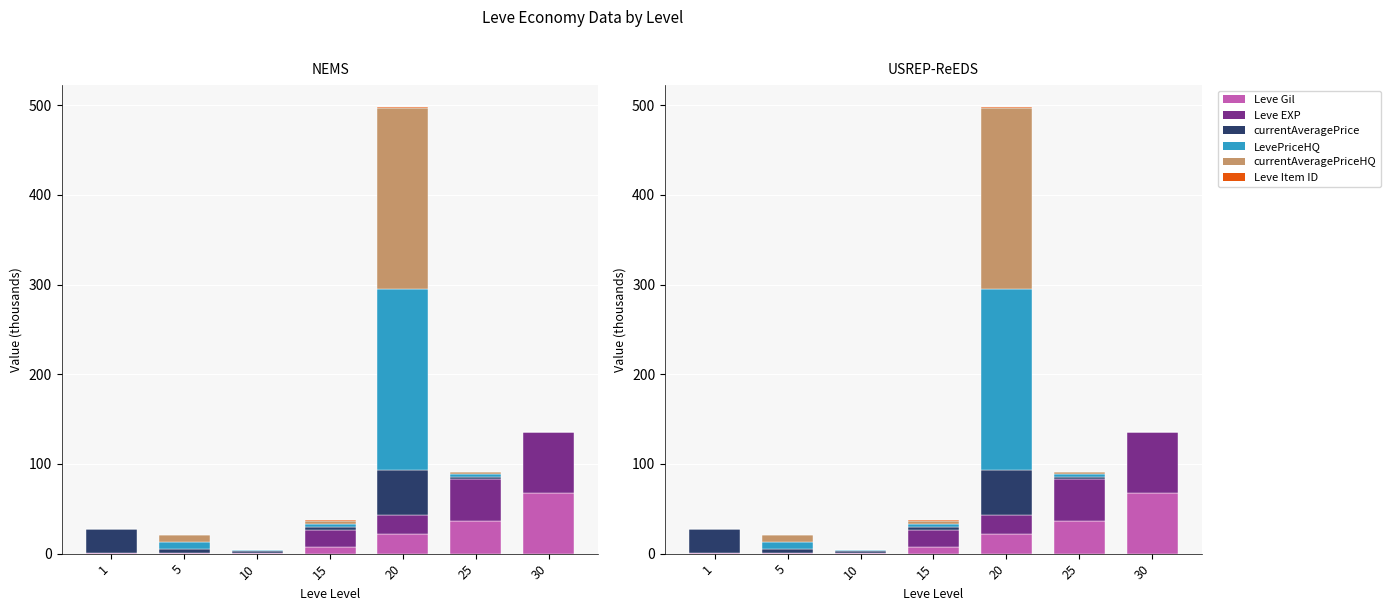

Rank the series at 20 from lowest to highest value.

Leve Item ID, Leve Gil, Leve EXP, currentAveragePrice, LevePriceHQ, currentAveragePriceHQ